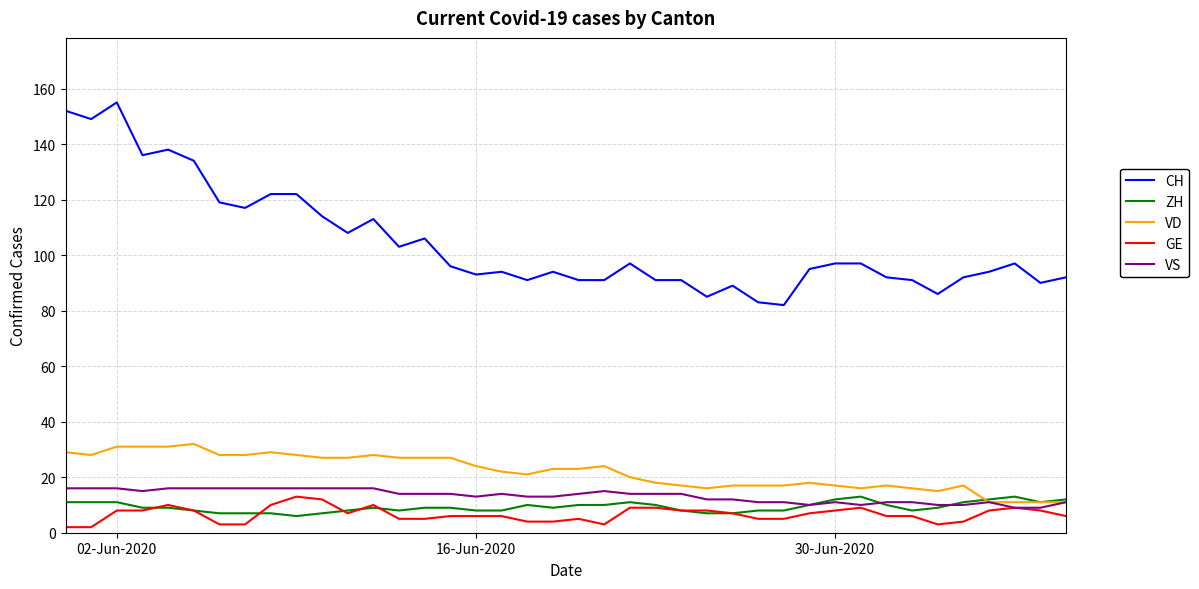

Which series has the largest total across all categories?

CH